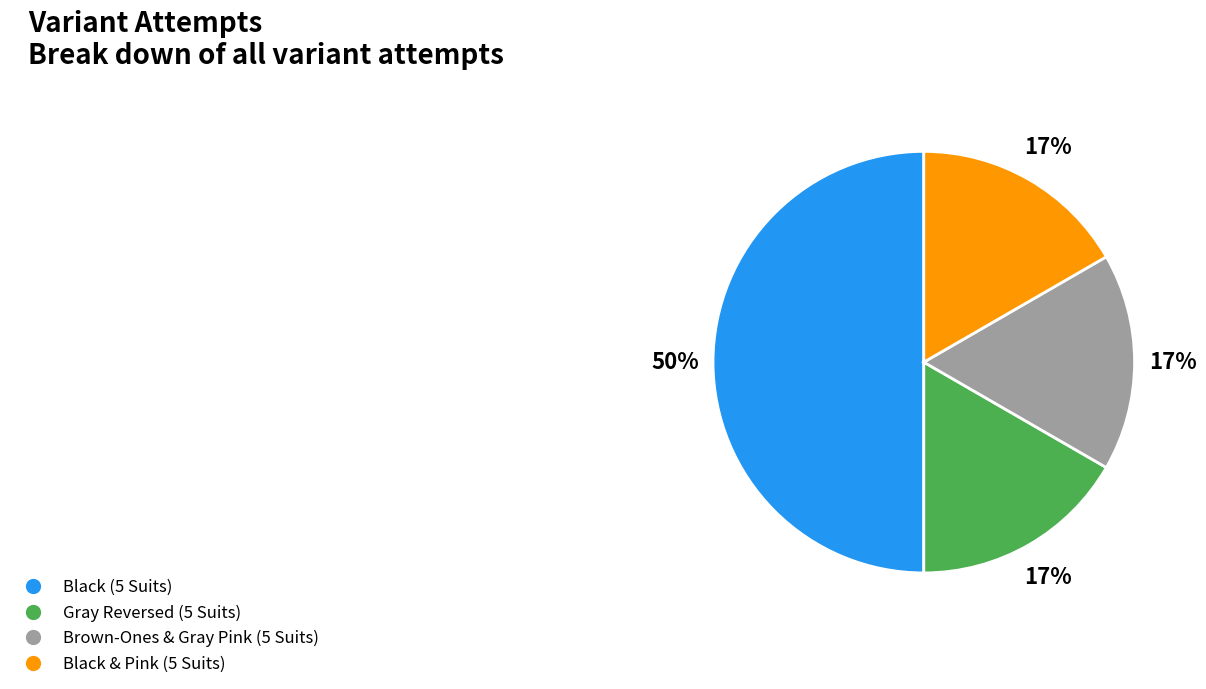

How many slices are in this pie chart?

4